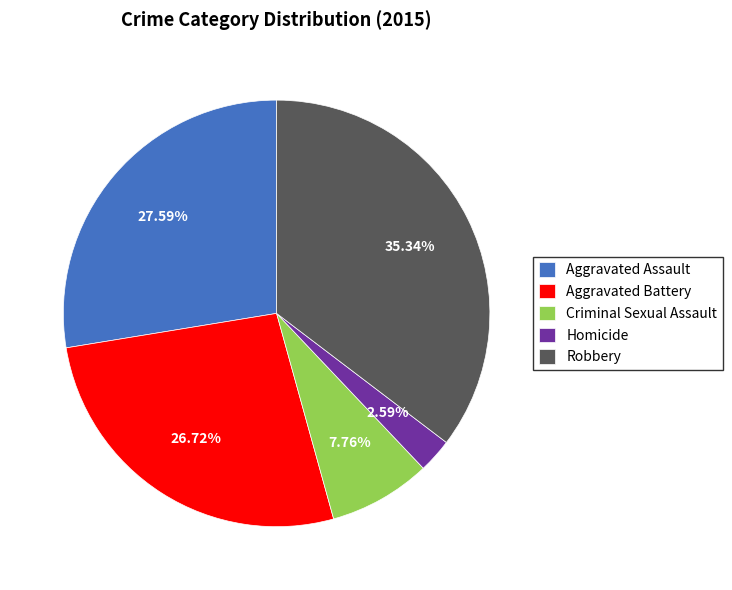

Which has a higher value, Aggravated Assault or Aggravated Battery?

Aggravated Assault